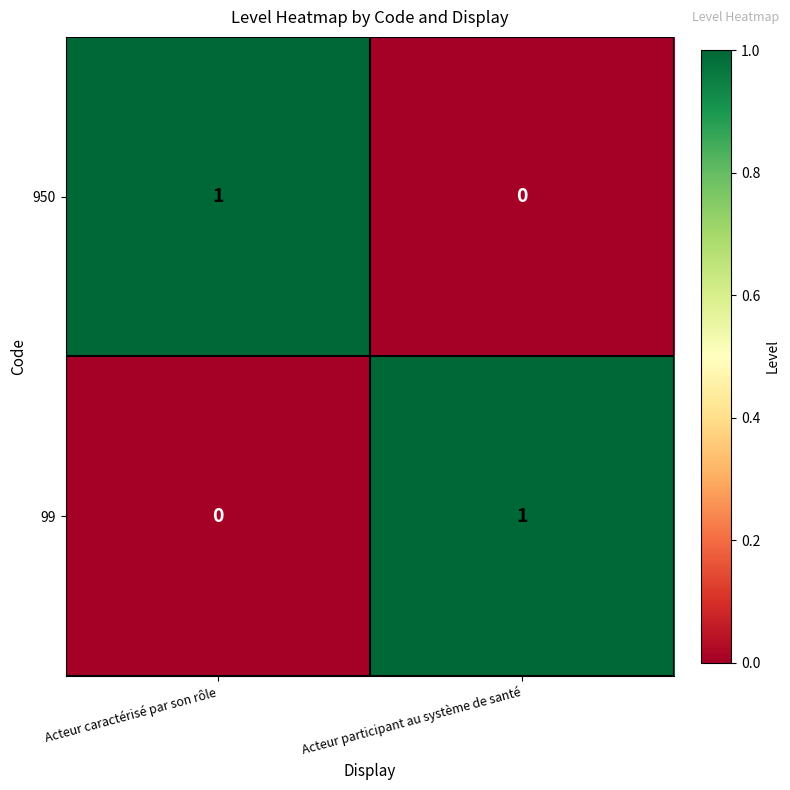

Count the number of categories in the chart.

2